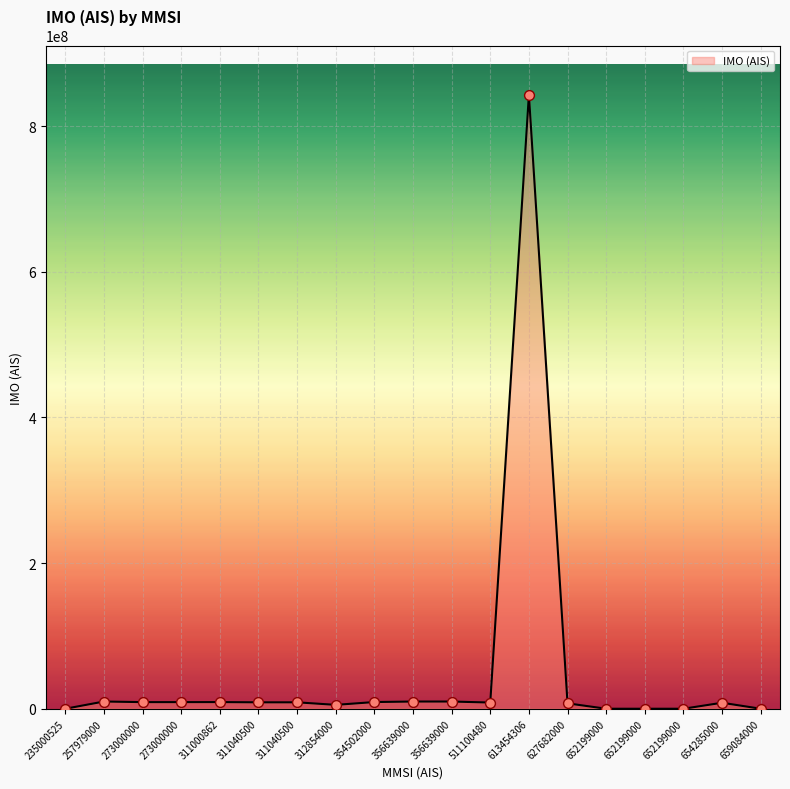

Which has a higher value, 273000000 or 311040500?

273000000